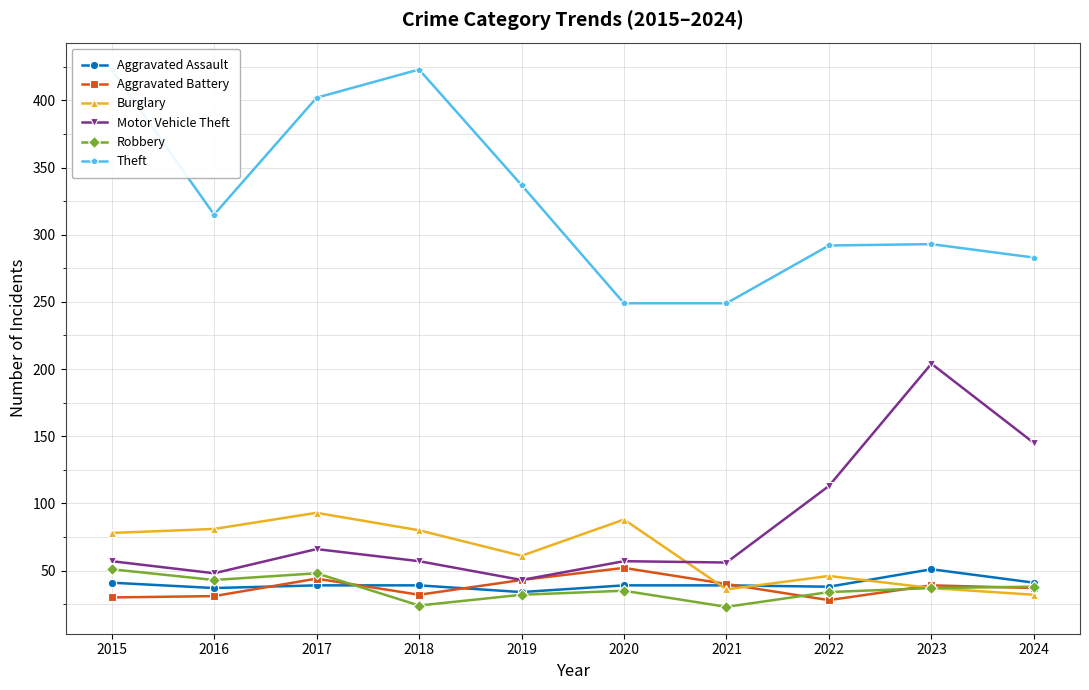

What is the sum of the Robbery values at 2020 and 2016?

78